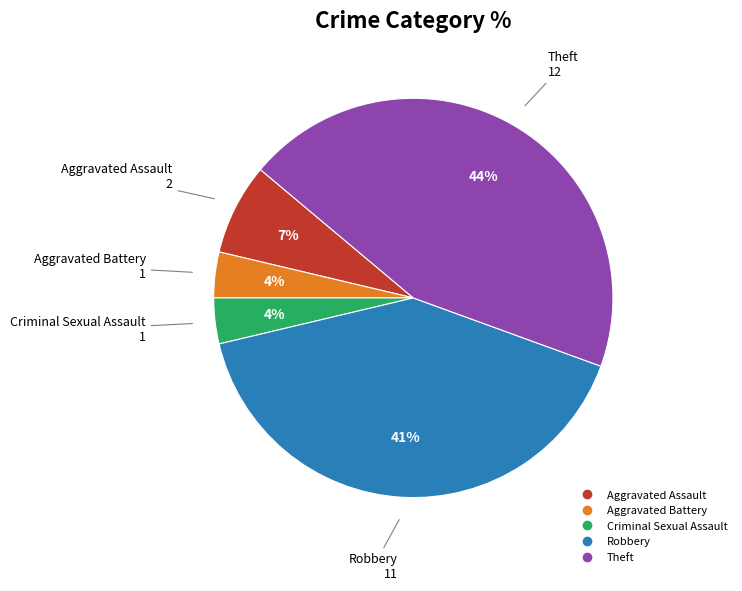

Is the sum of Aggravated Battery and Aggravated Assault greater than half?

No